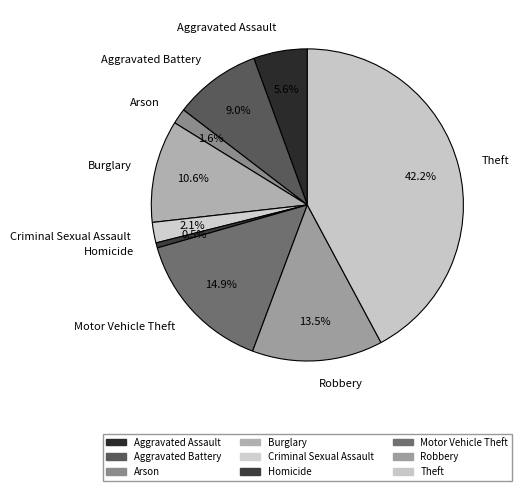

True or false: Burglary accounts for 4% of the total.

False